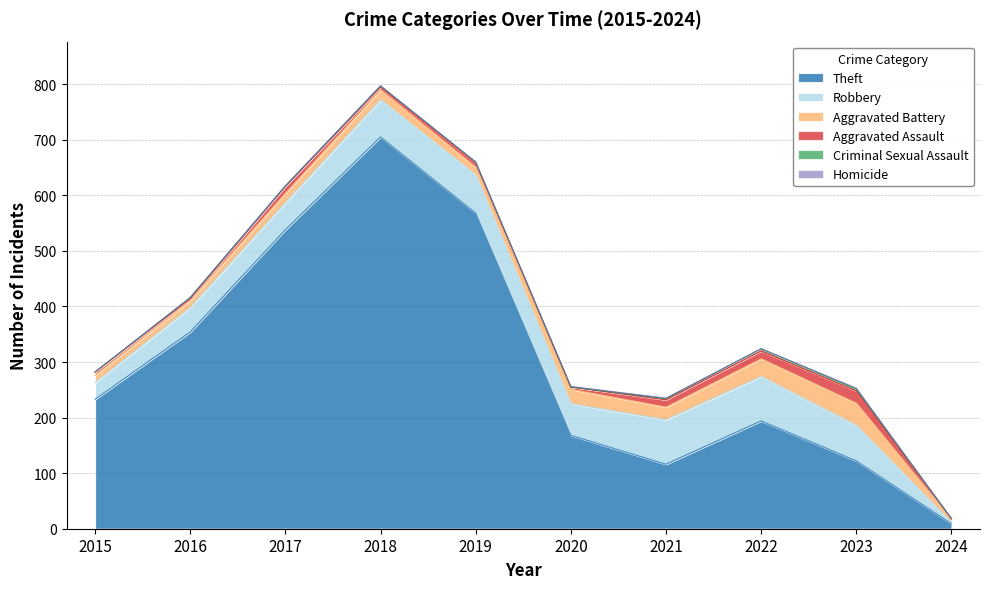

What is the difference between the second highest and second lowest values in the Aggravated Battery series?

19